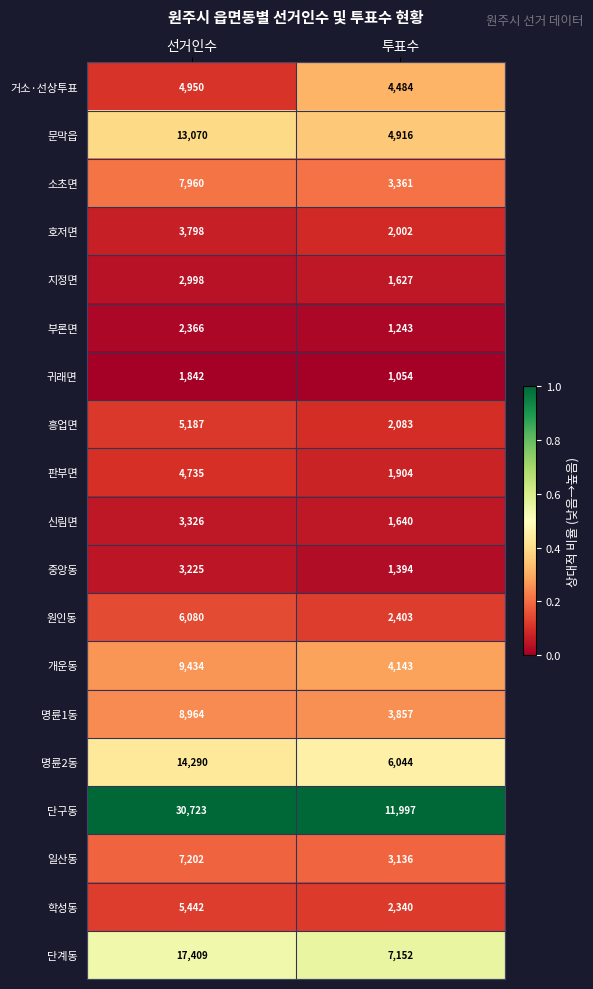

What is the difference between the highest and lowest values at 투표수?

10943